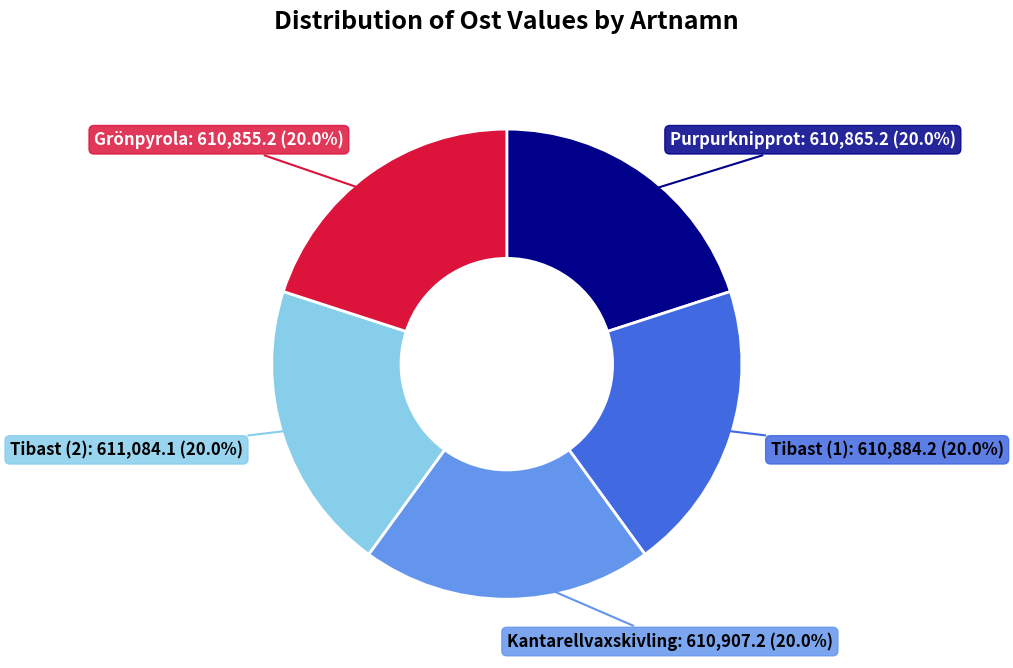

How many slices are in this pie chart?

5